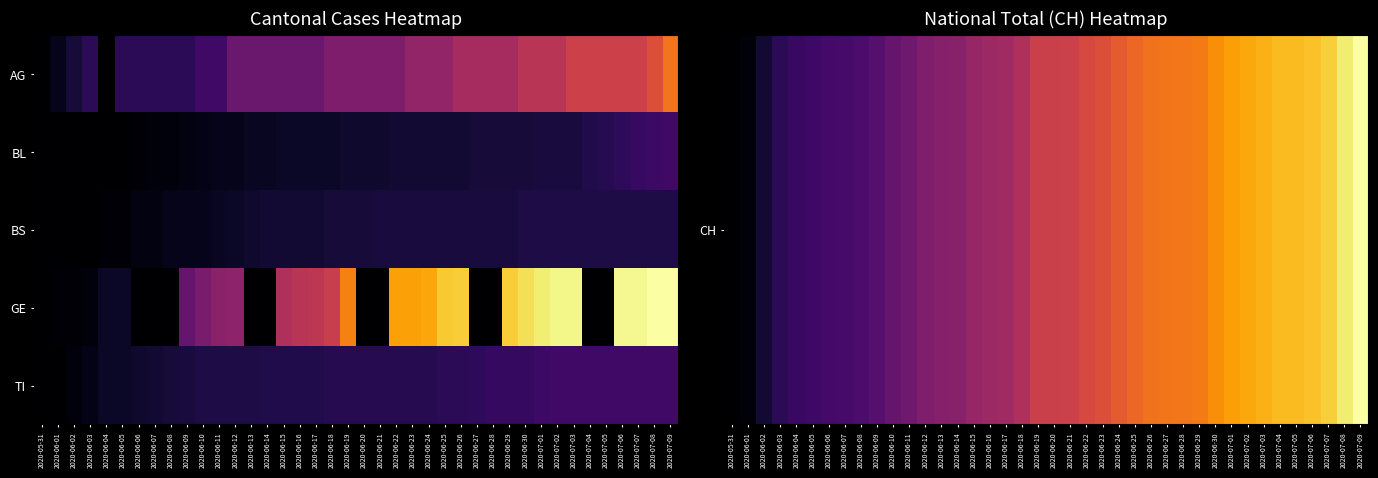

Rank the series at 2020-06-10 from highest to lowest value.

CH, GE, TI, BS, BL